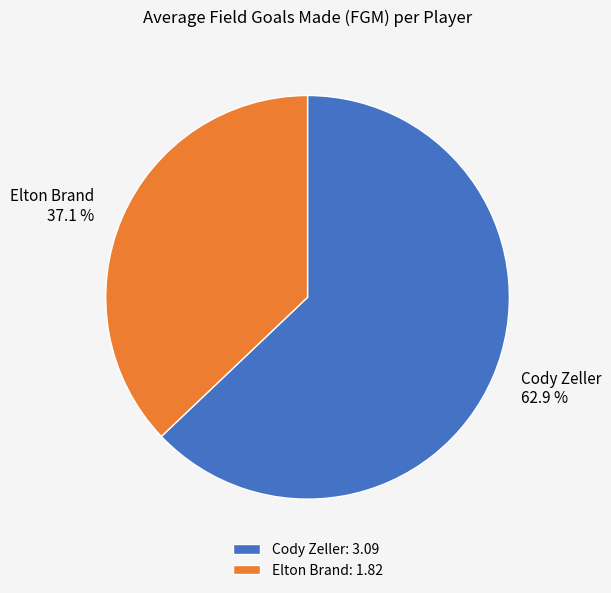

The Cody Zeller slice represents 74% of the pie. True or false?

False